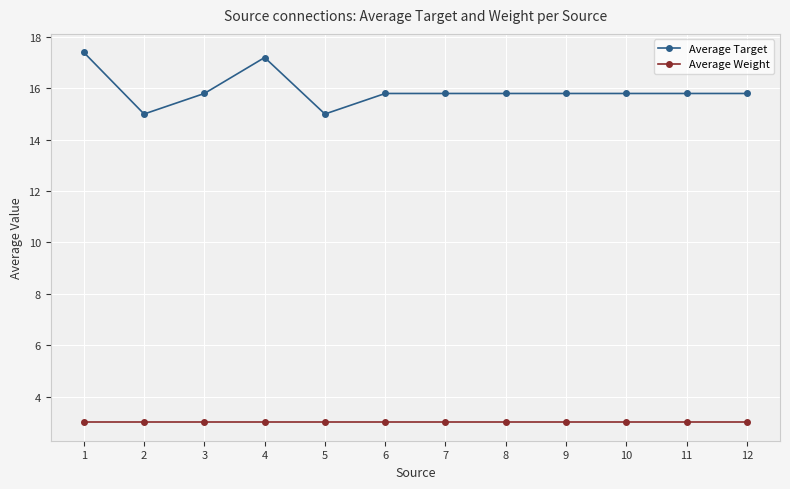

Is it true that Average Target equals 15.8 at 9?

True